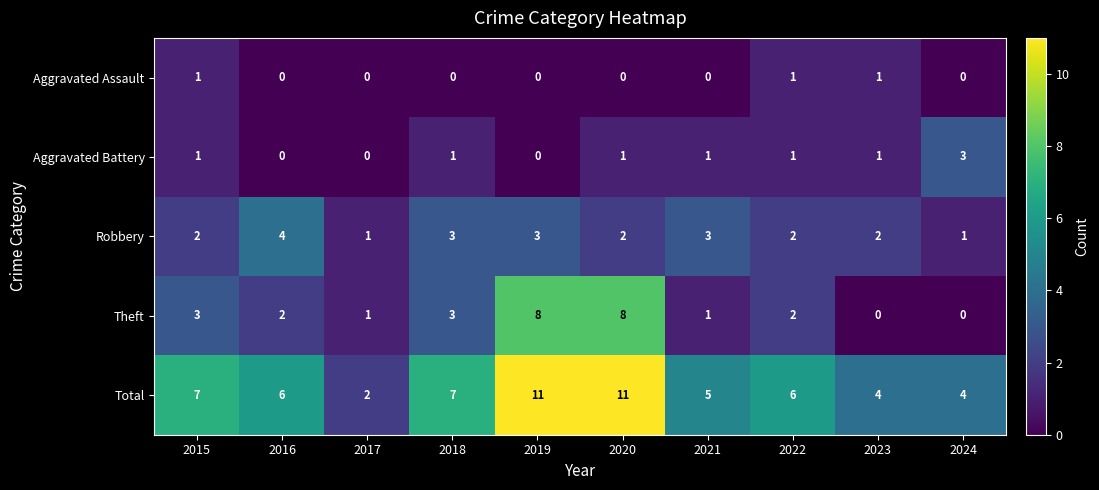

What is the difference between the Theft values at 2020 and 2015?

5